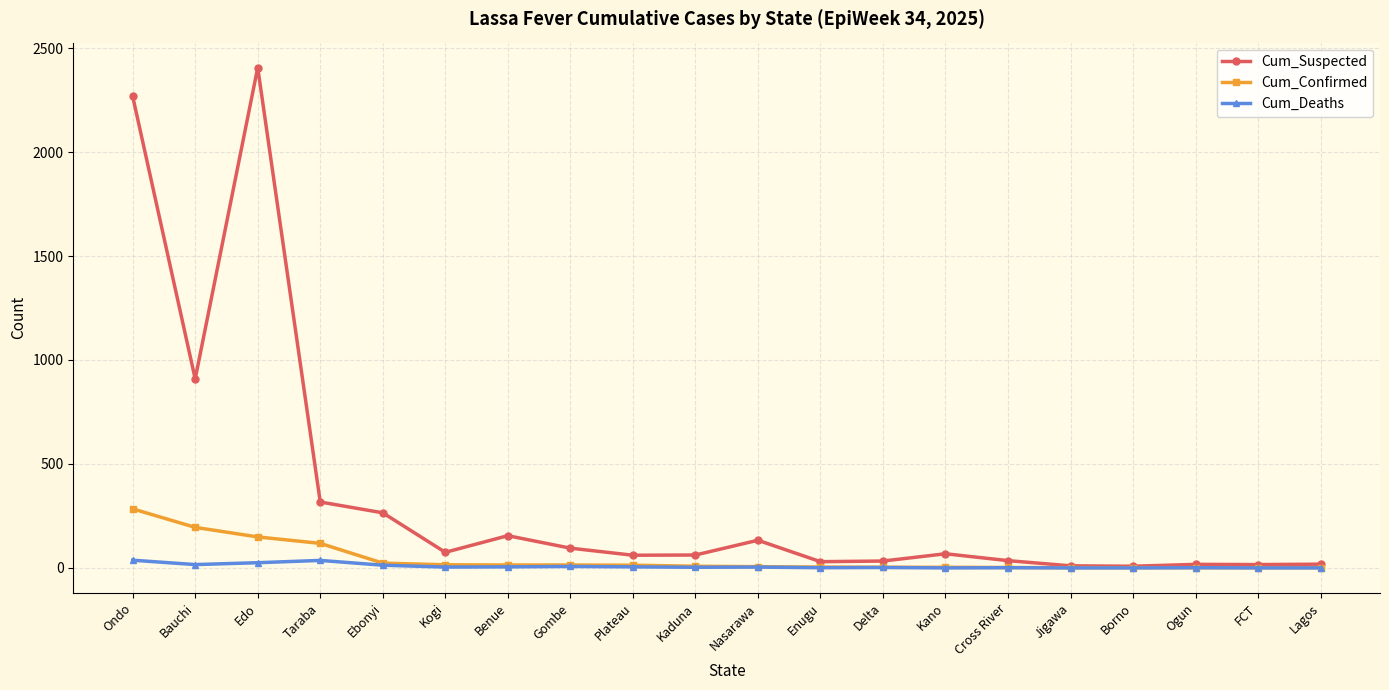

Where is the first local maximum for Cum_Suspected?

Edo